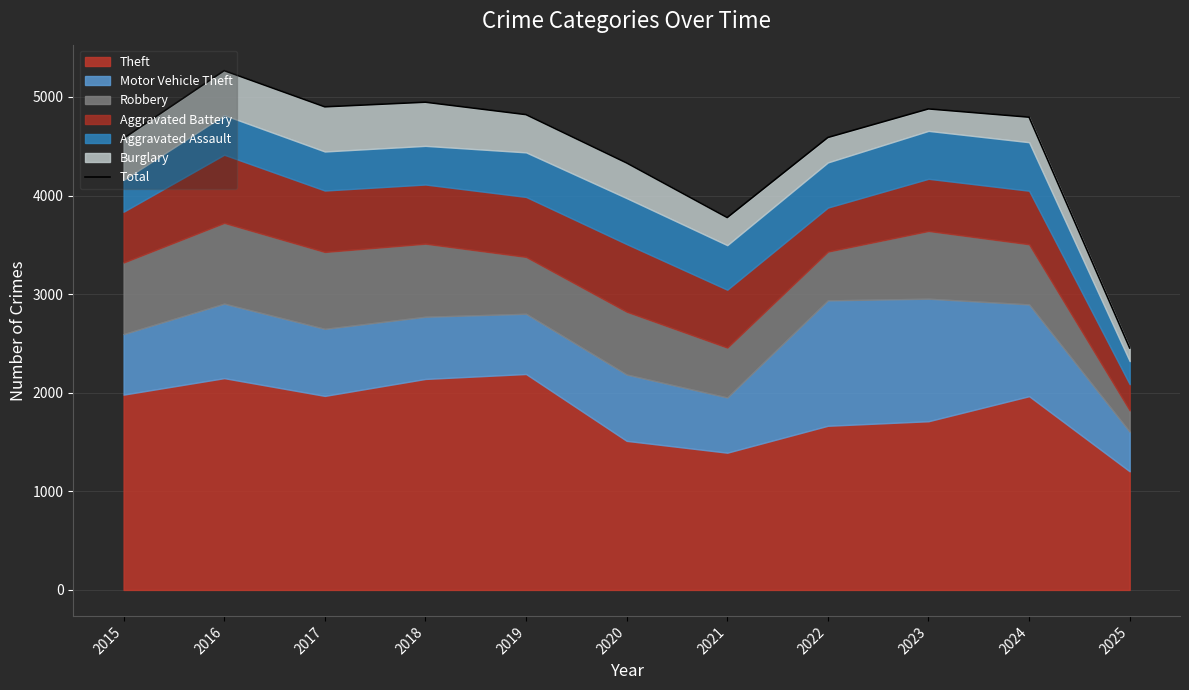

What is the maximum value shown in the chart?

5267